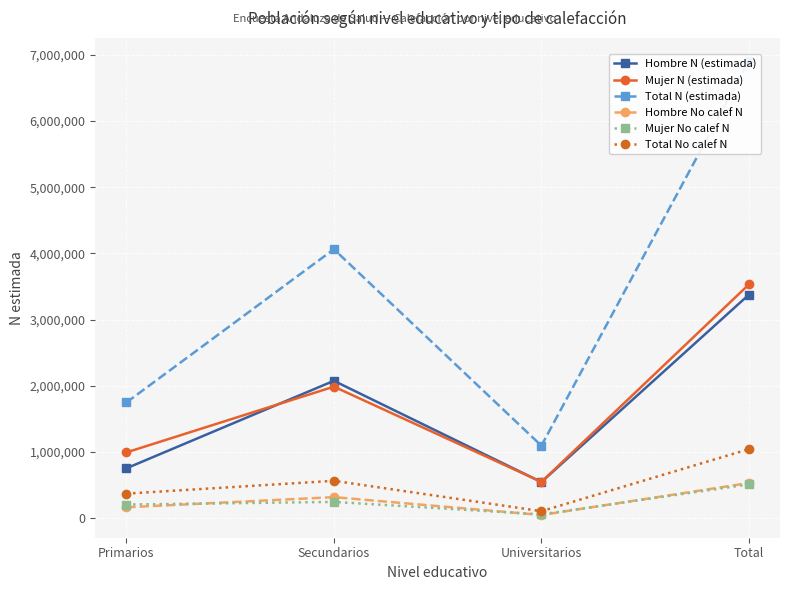

How many Mujer N (estimada) values are between 994660 and 3532100?

3